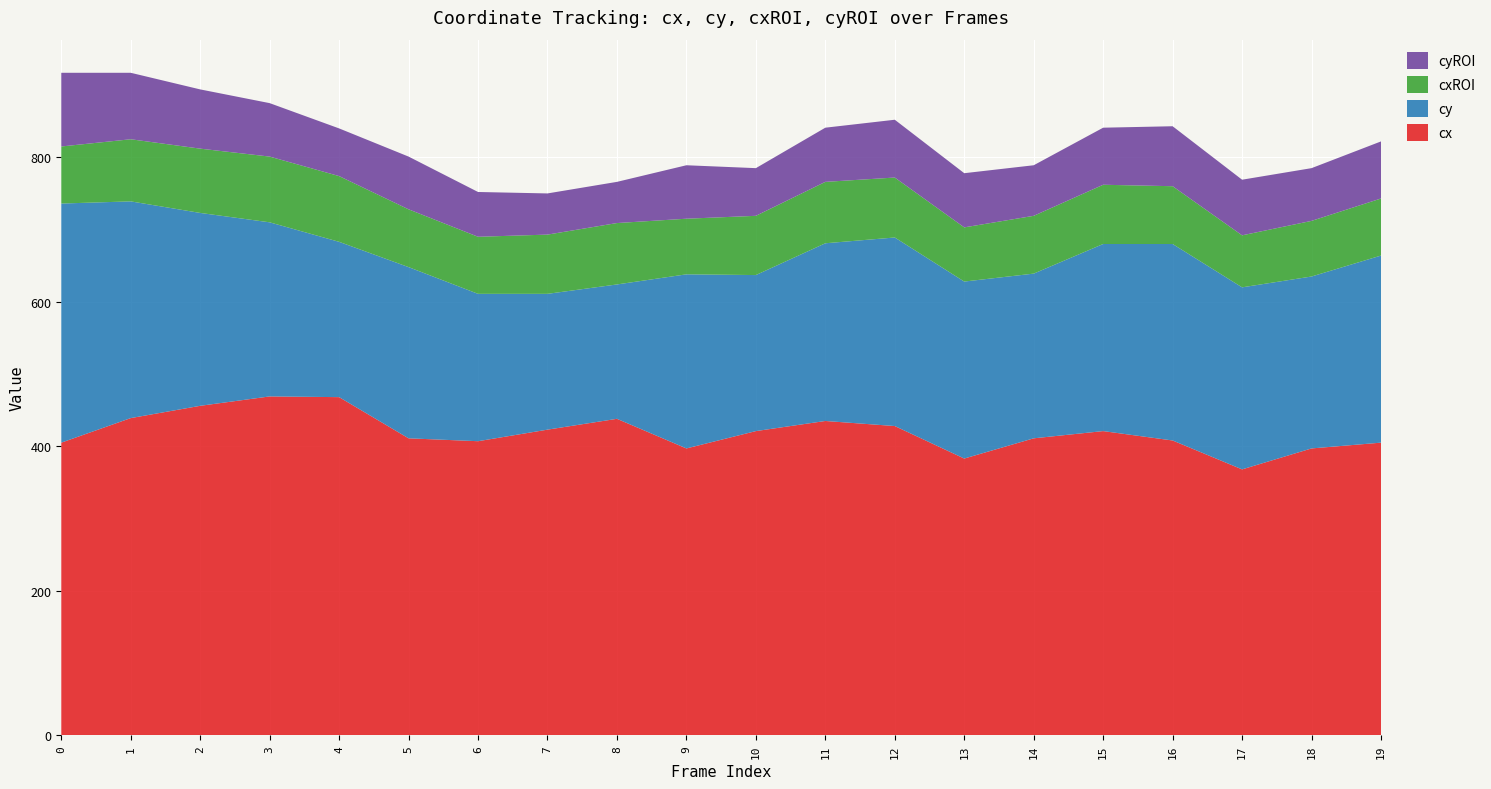

Reading left to right, list all the values displayed in this chart.

cx: 405	439	456	469	468	411	407	423	438	397	421	435	428	383	411	421	408	368	397	405
cy: 331	300	267	241	215	237	204	188	186	241	216	246	261	245	228	259	272	252	238	259
cxROI: 79	86	89	91	91	80	79	82	85	77	82	85	83	75	80	82	80	72	77	79
cyROI: 102	92	82	74	66	73	62	57	57	74	66	75	80	75	70	79	83	77	73	79